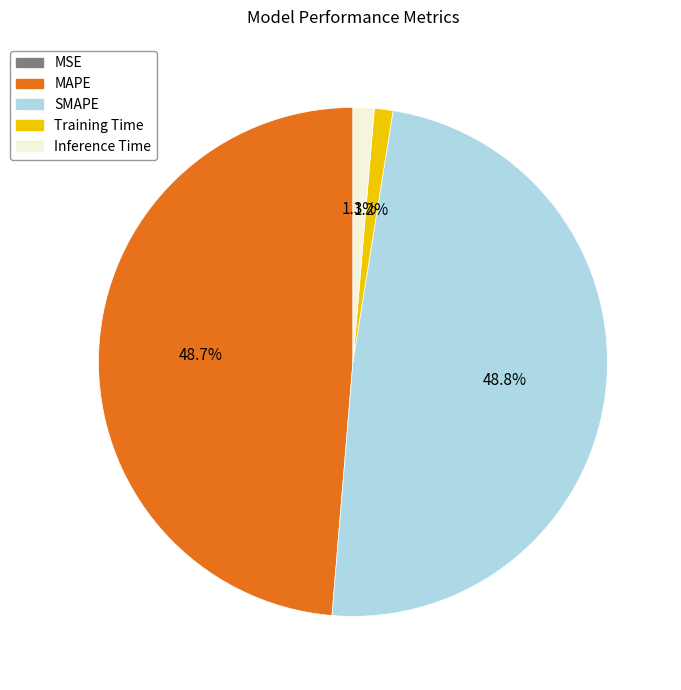

To the nearest percent, what is the average slice percentage?

20%